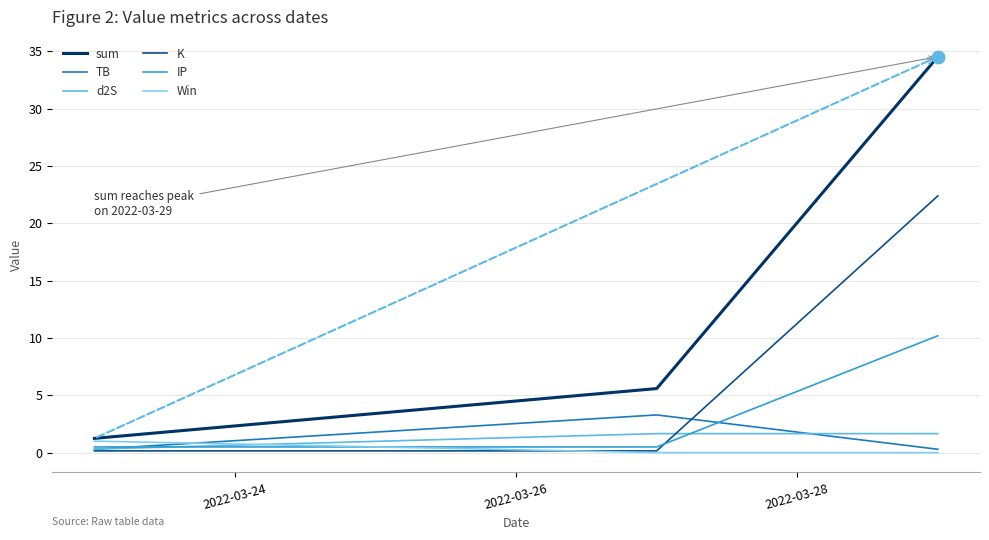

Which series has the largest total across all categories?

sum